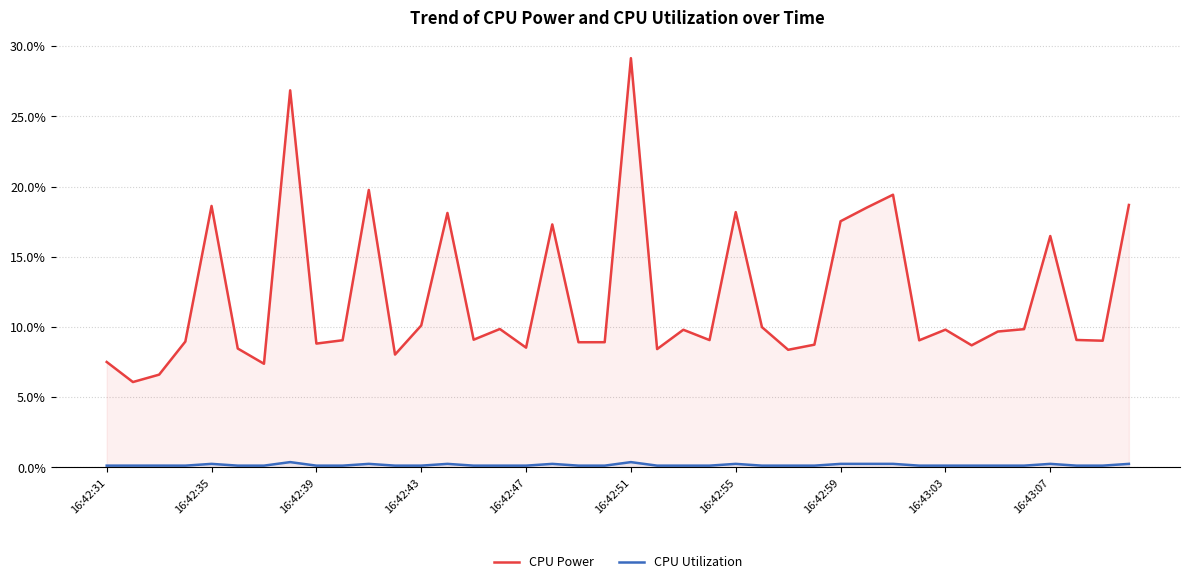

What is the approximate value of CPU Utilization at 16:42:51?

0.4